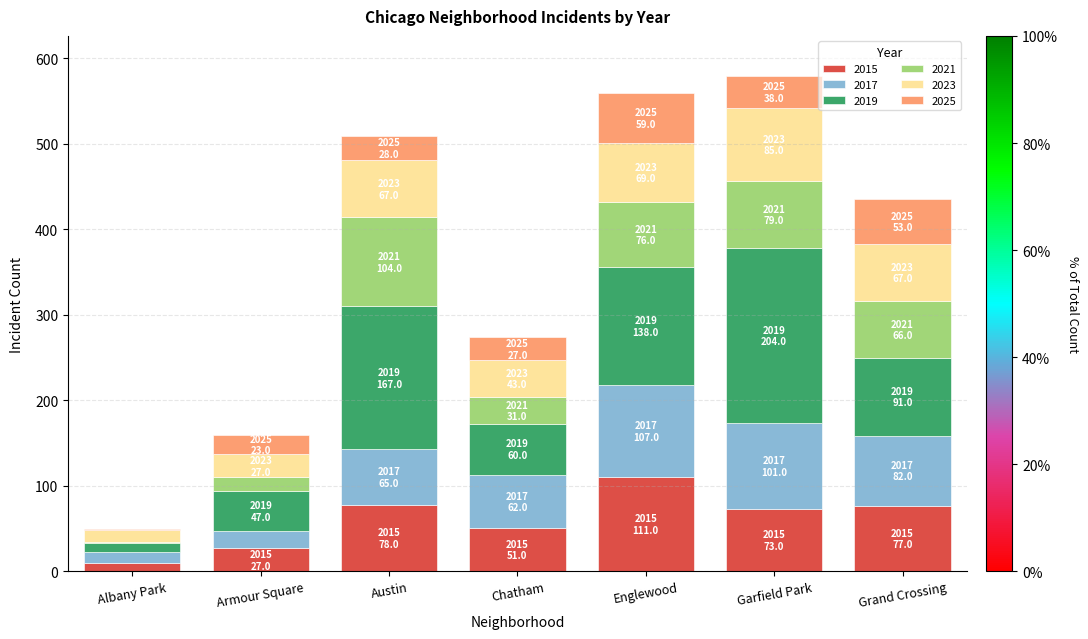

Which category has the highest value in the 2015 series?

Englewood